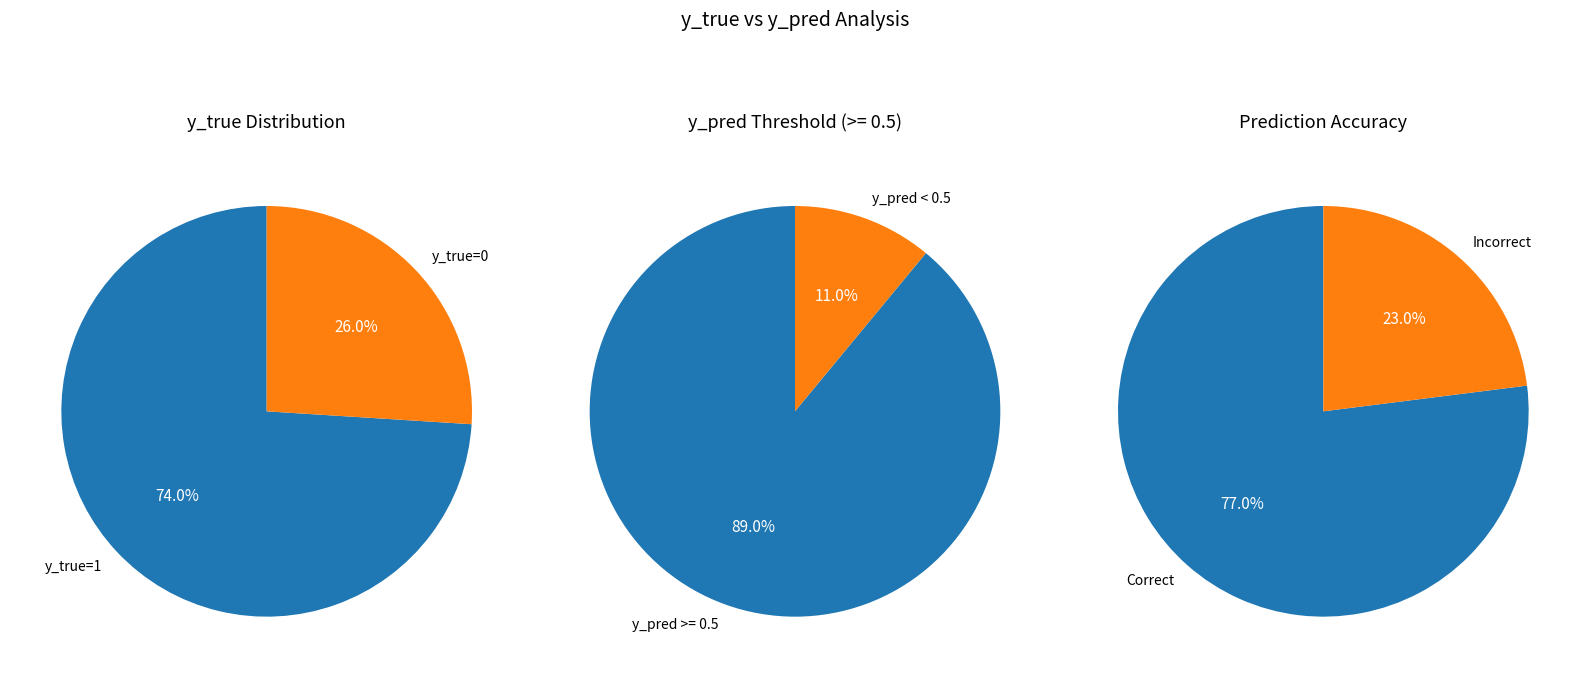

Combined, do y_true=0 and y_true=1 account for over 50%?

Yes